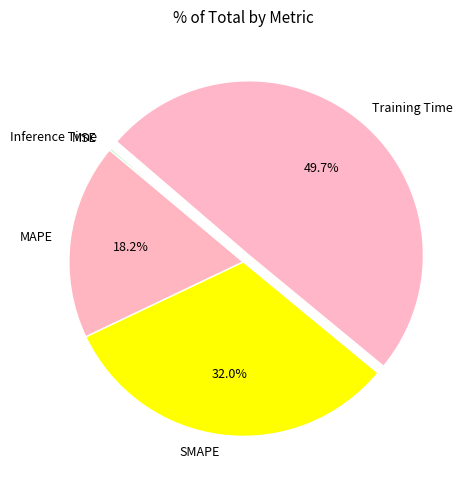

Between SMAPE and MAPE, which is larger?

SMAPE